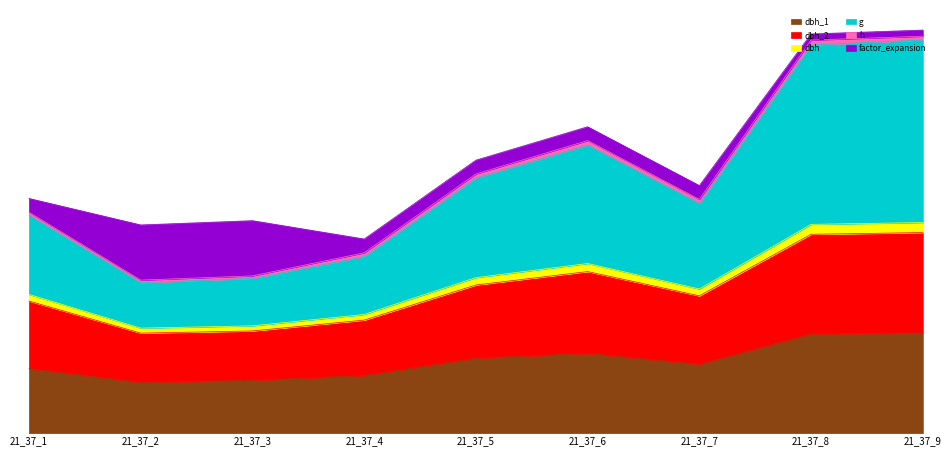

The value of dbh at 21_37_6 is 373.0. True or false?

True